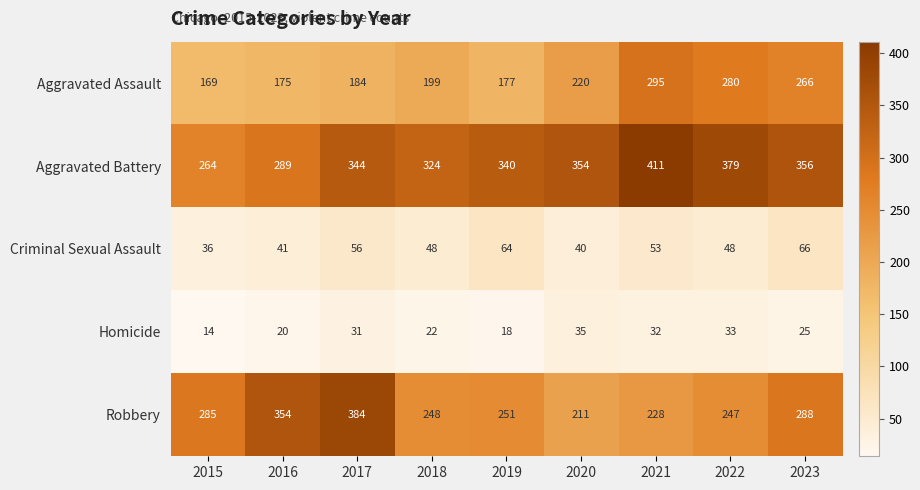

What is the lowest value of the Robbery series?

211